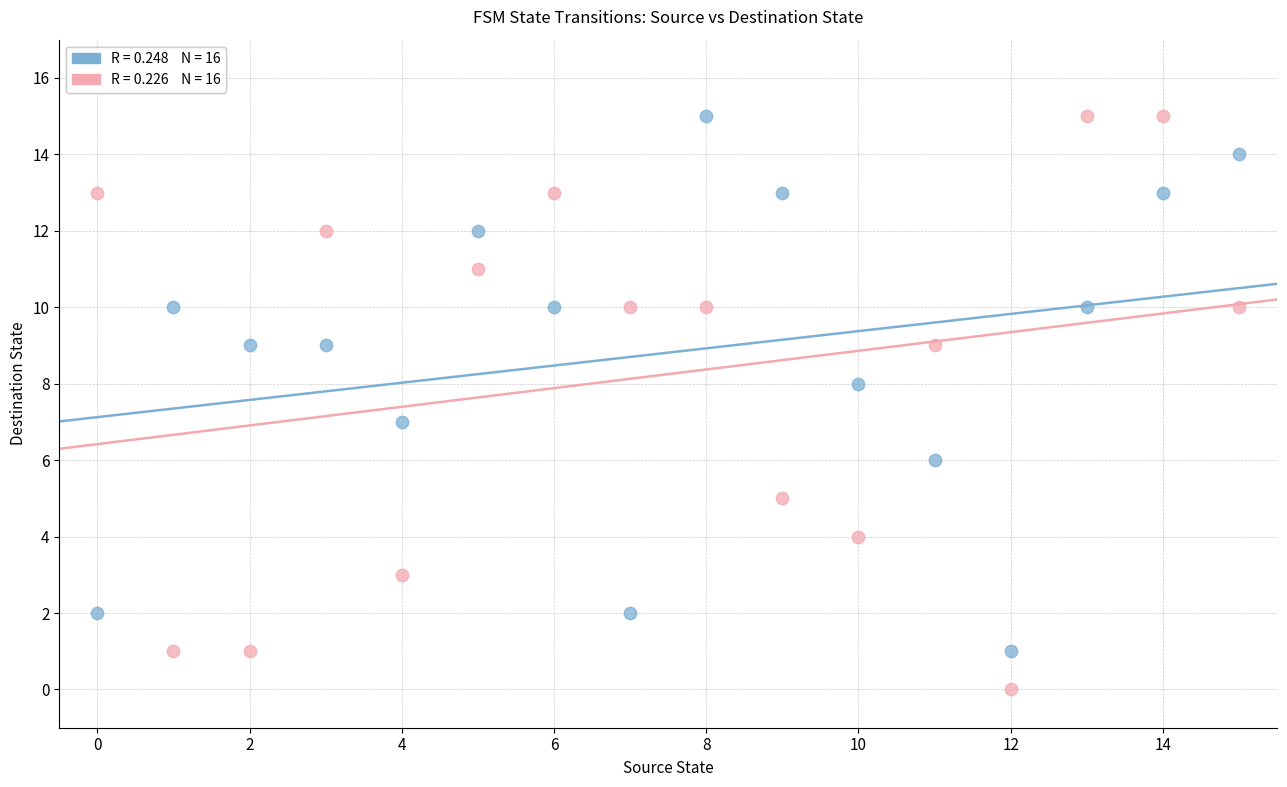

Across all data points, what is the range of Y values (max minus min)?

15